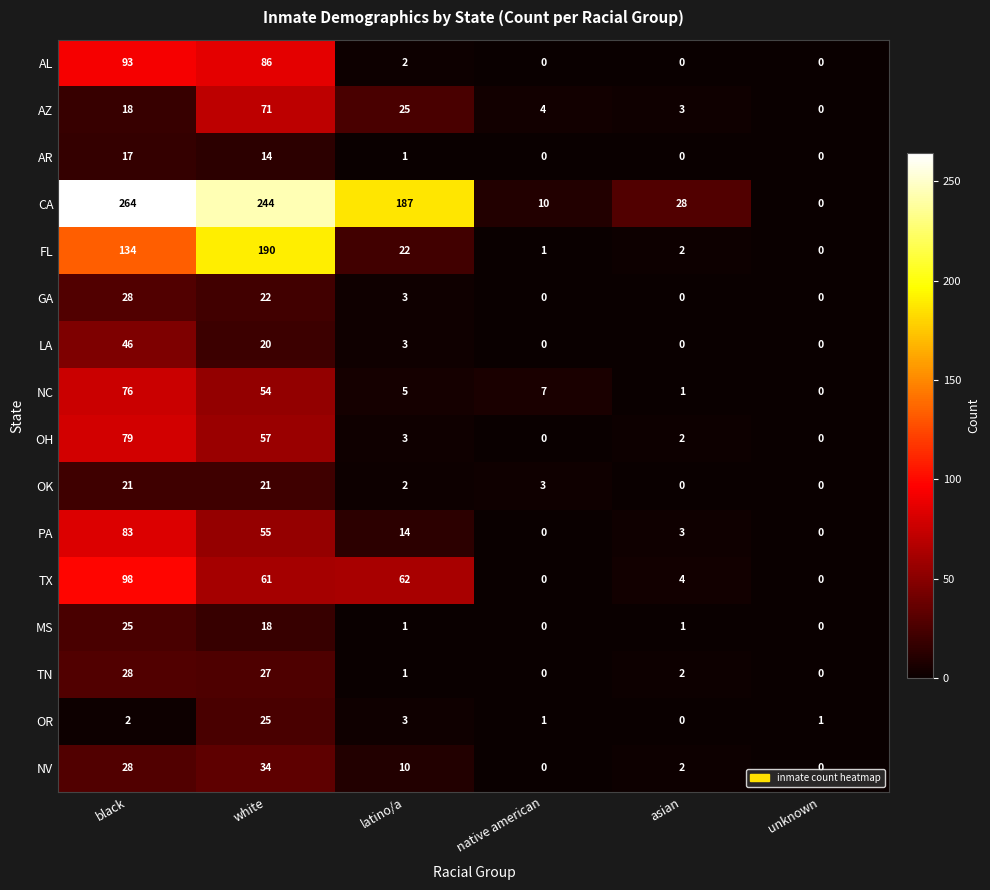

What is the total value across all series at black?

1040